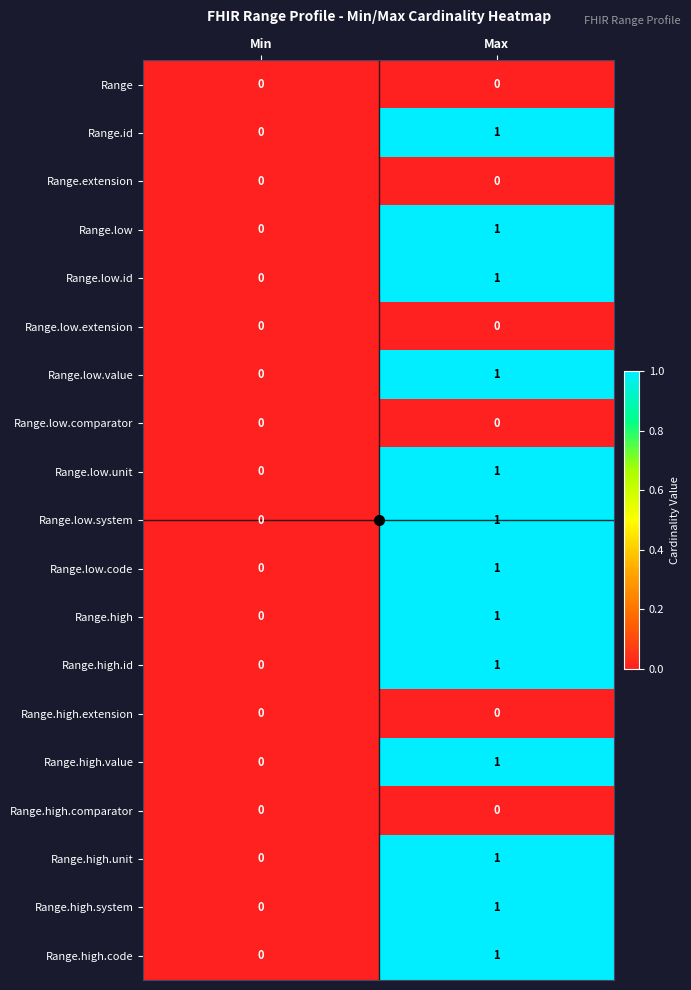

Which category has the lowest value in the Range.high.unit series?

Min